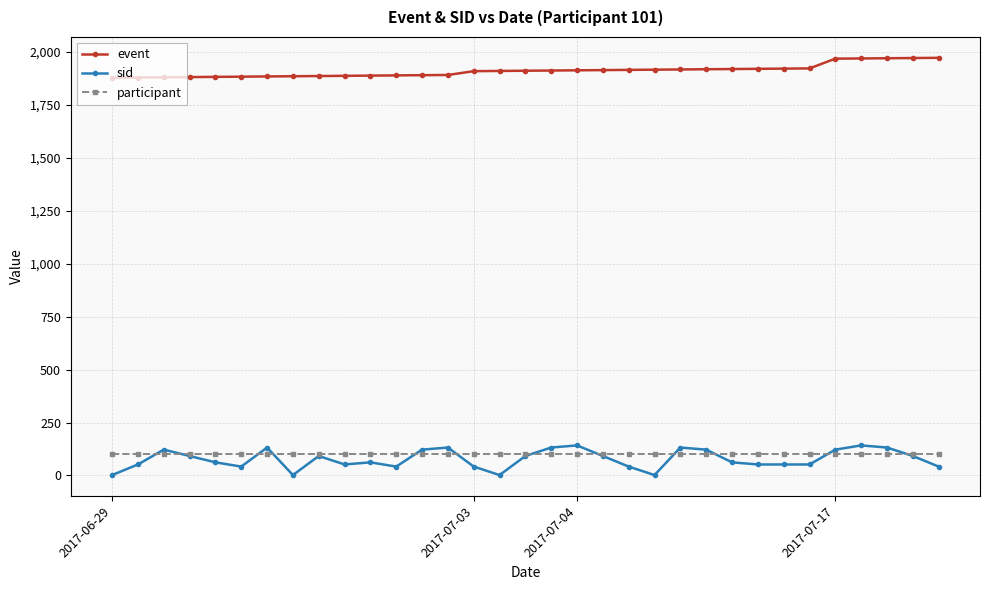

At how many categories does at least one series exceed 601?

33